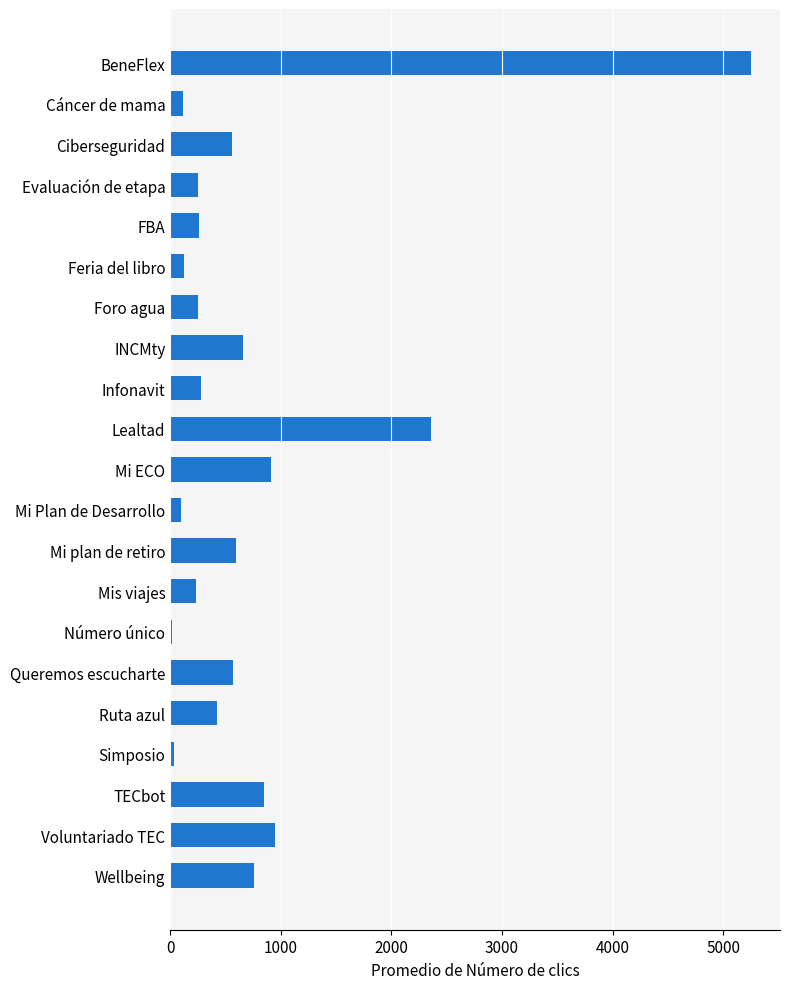

Between Mi Plan de Desarrollo and Mis viajes, which is larger?

Mis viajes